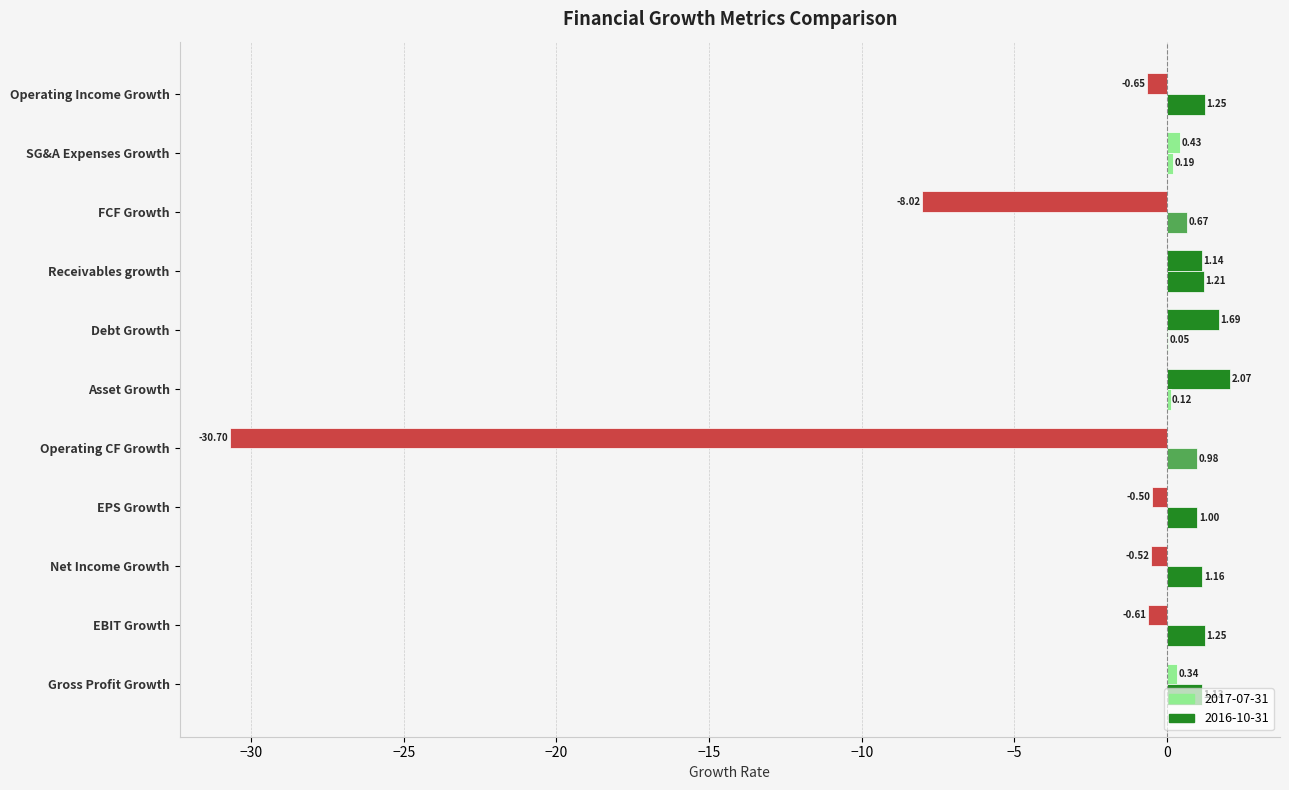

Where is 2017-07-31 nearest to the value -14?

FCF Growth